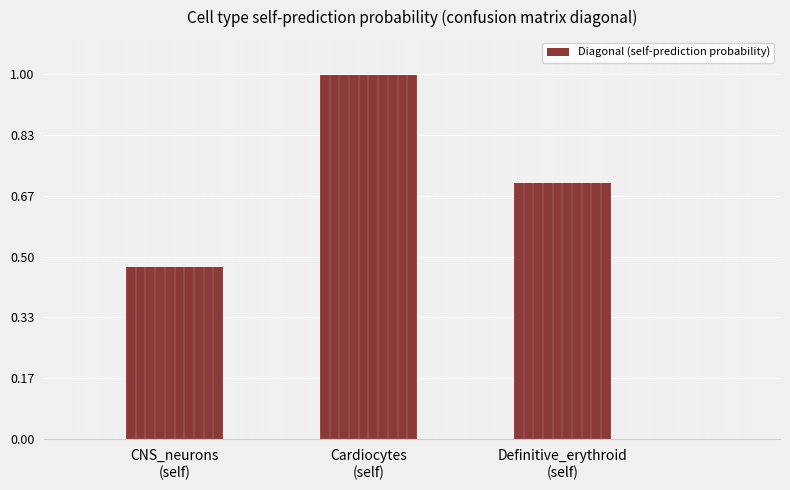

How many bars are there in total?

3